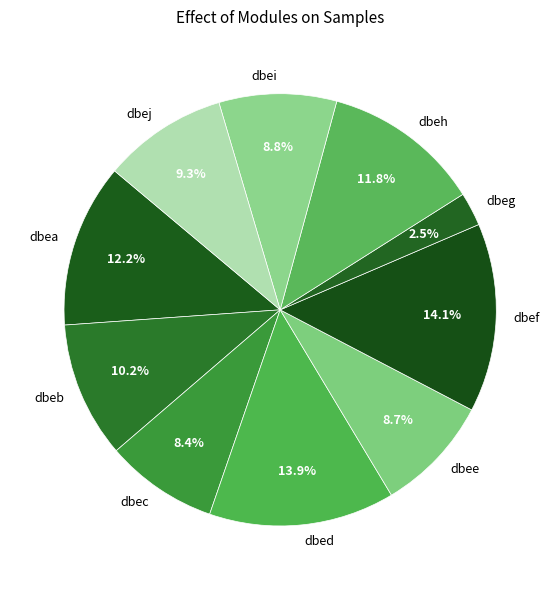

The dbeh slice represents 12% of the pie. True or false?

True